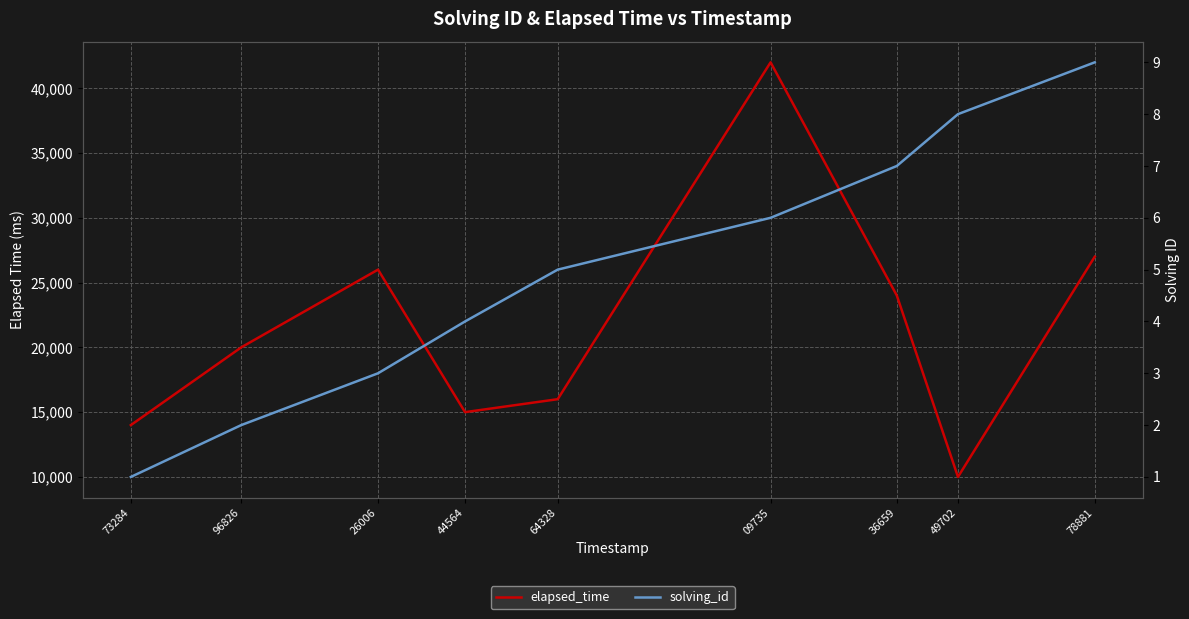

Count the number of data series in this chart.

2